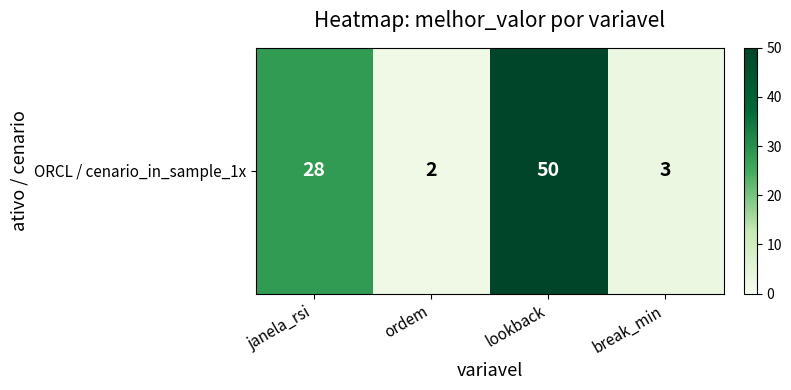

List the labels in order of value, smallest first.

ordem, break_min, janela_rsi, lookback